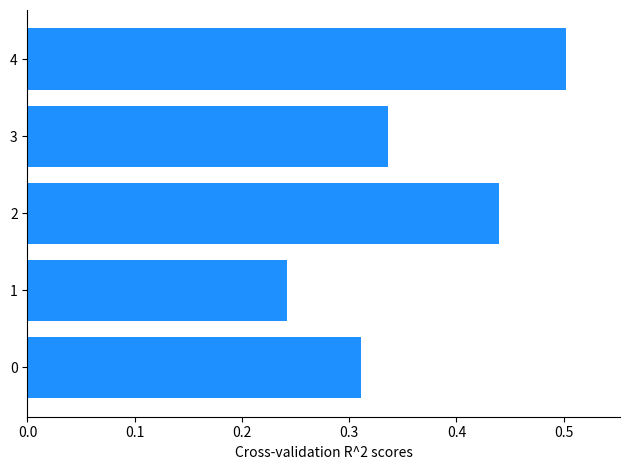

What is the greatest value displayed?

0.5